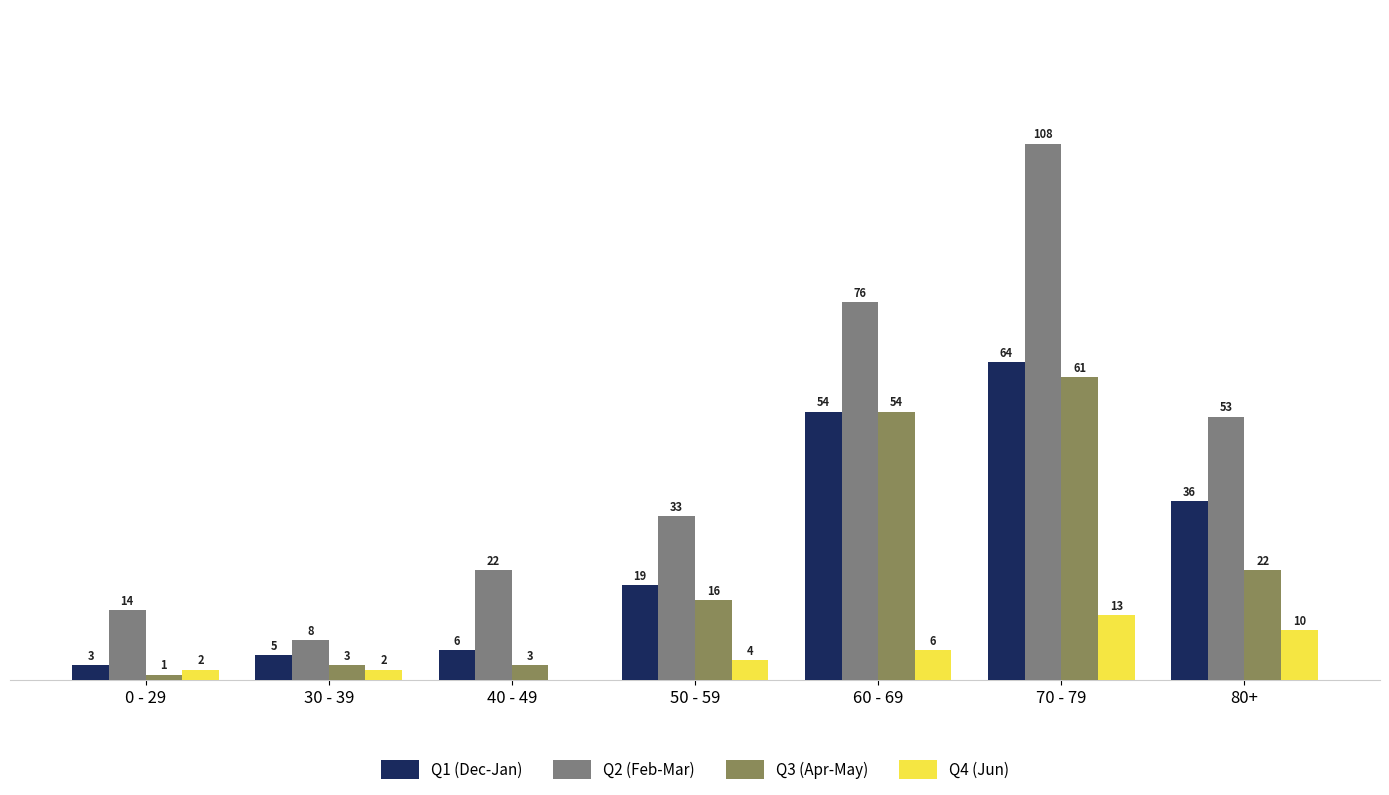

At which category is the sum across all series the highest?

70 - 79